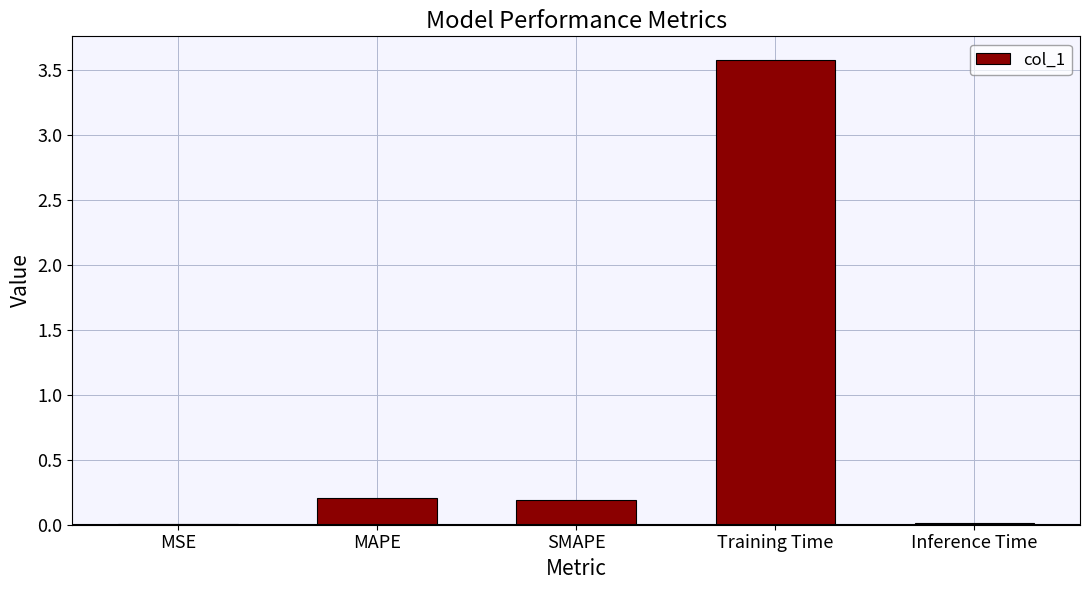

Which has a higher value, Training Time or SMAPE?

Training Time